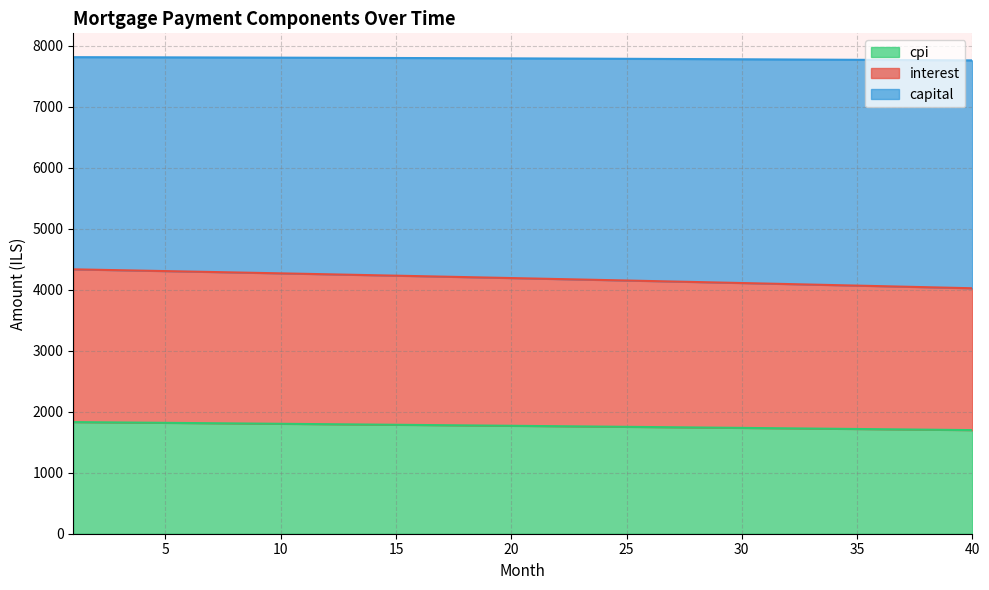

True or false: interest and cpi intersect in this chart.

False